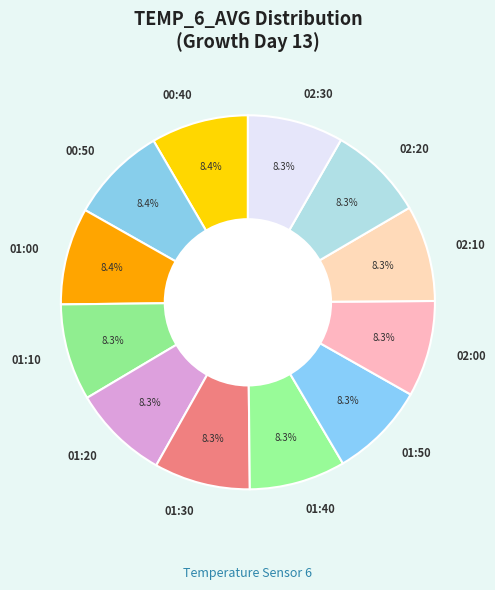

What is the ratio of the value at 02:10 to the value at 01:30?

1.0